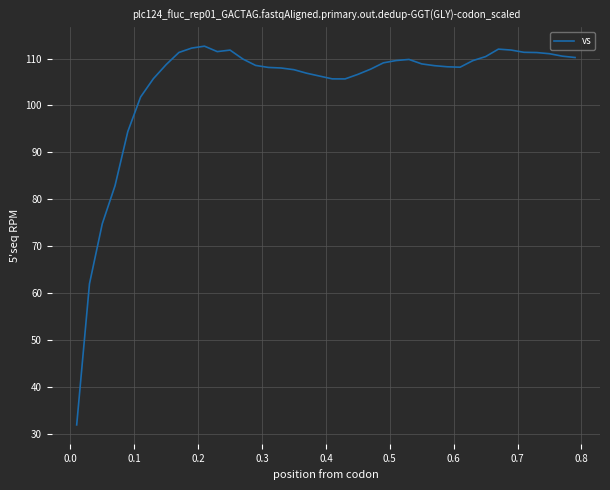

What is the minimum value shown in the chart?

31.9